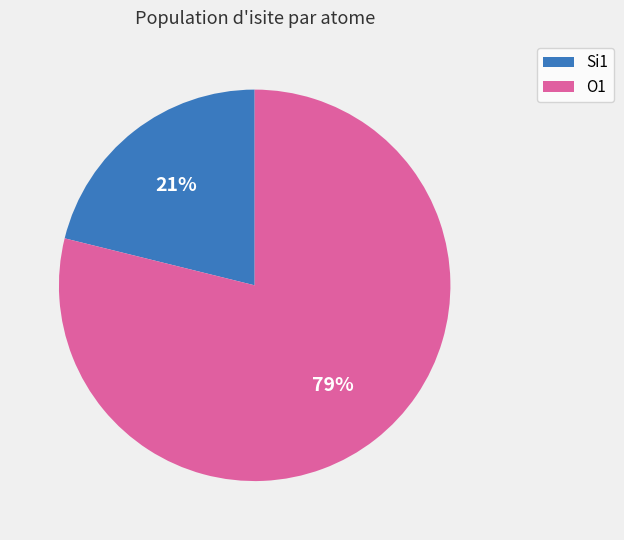

Is there any slice that represents more than half of the pie?

Yes